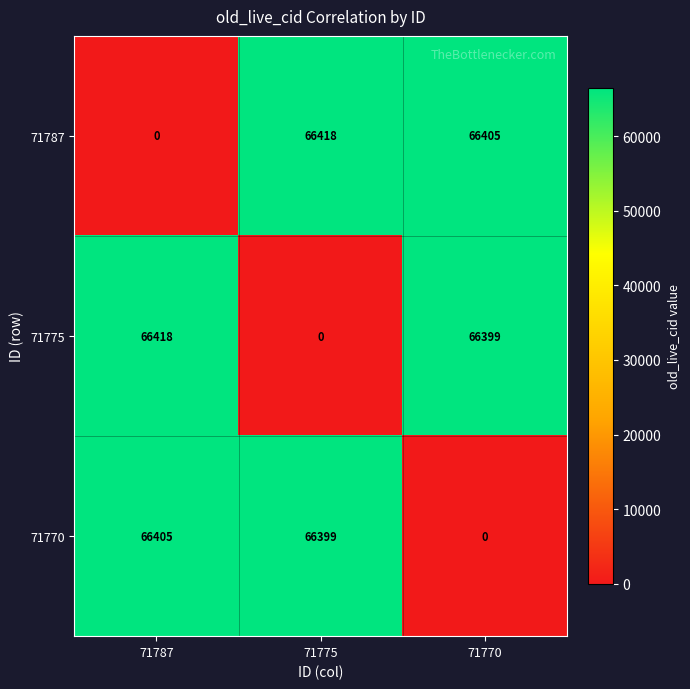

The 71787 series shows -44235 at 71787. True or false?

False